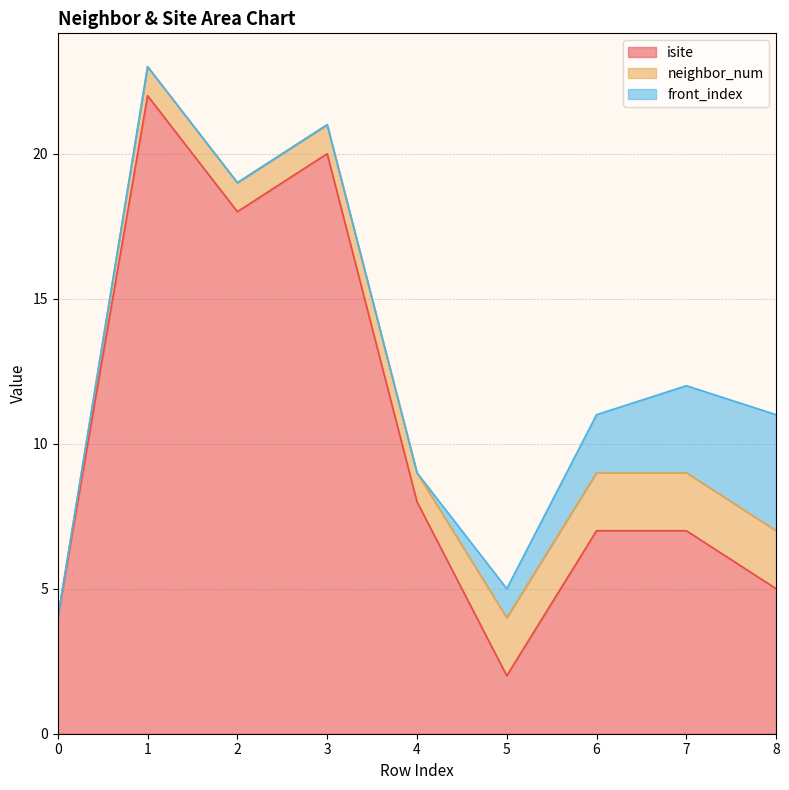

How many lines are shown in the chart?

3